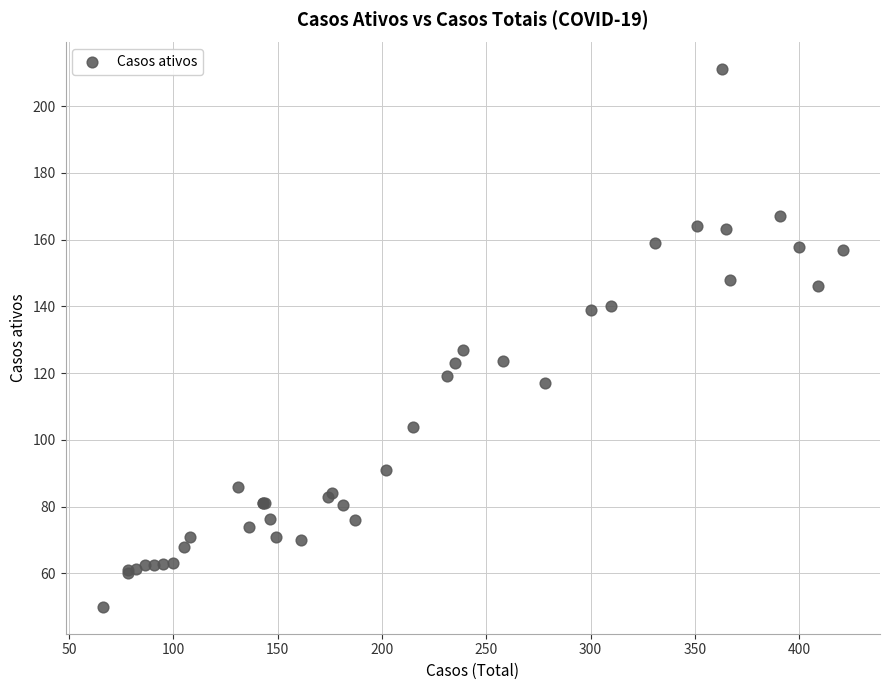

What Y value in the scatter plot is closest to 130?

127.0